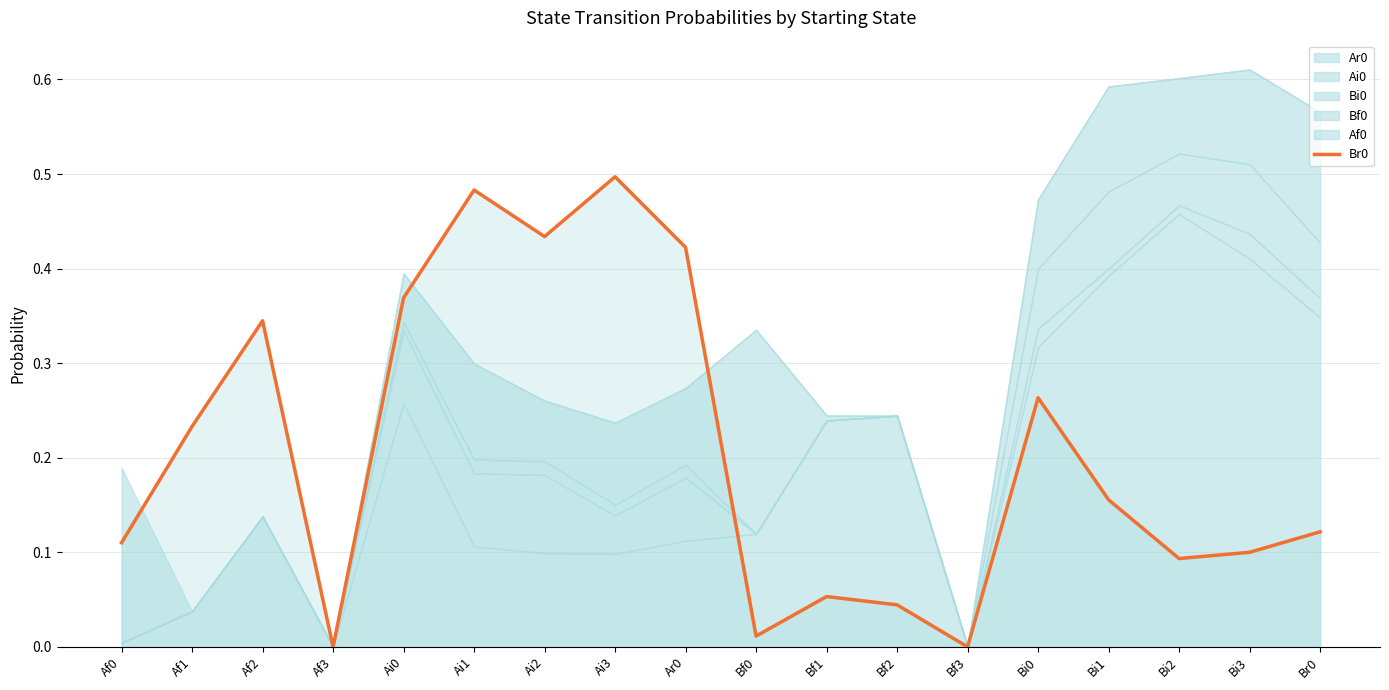

How many lines are shown in the chart?

1